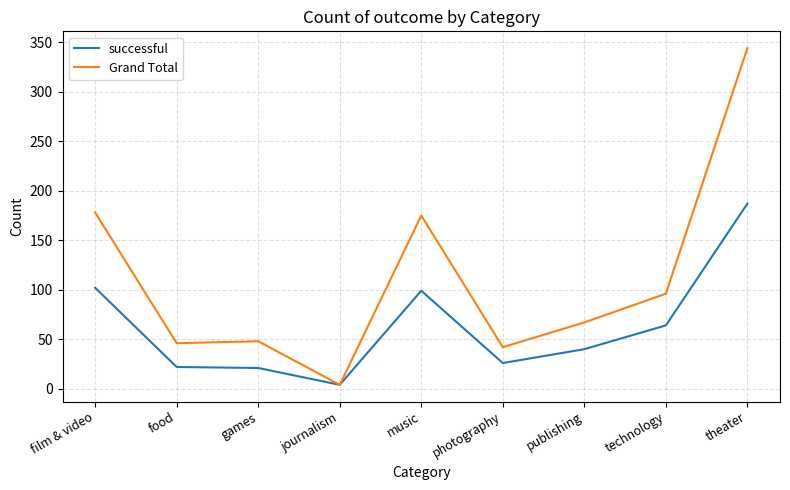

What is the difference between the highest and lowest values at technology?

32